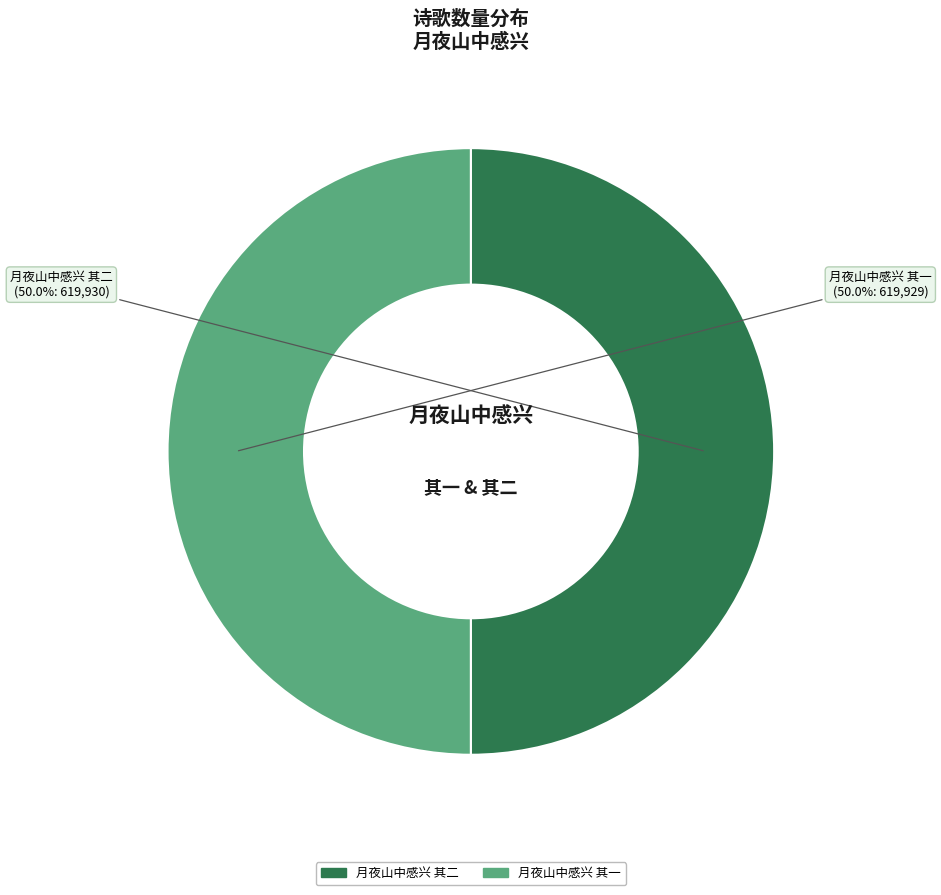

What is the ratio of the value at 月夜山中感兴 其一 to the value at 月夜山中感兴 其二?

1.0